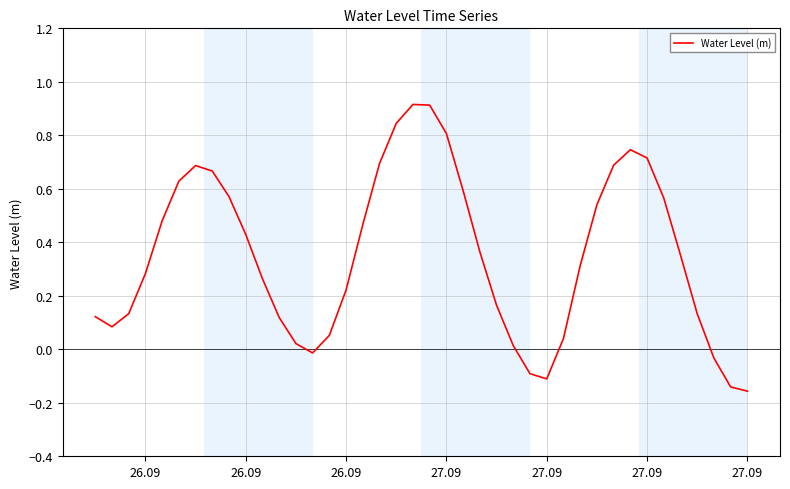

What is the greatest value displayed?

0.9